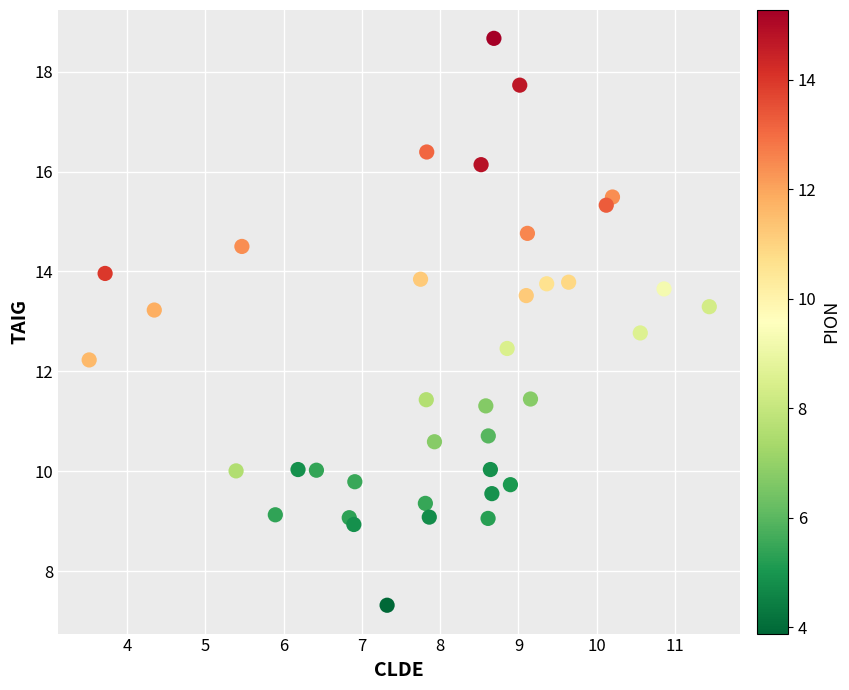

What Y value in the scatter plot is closest to 12?

12.2